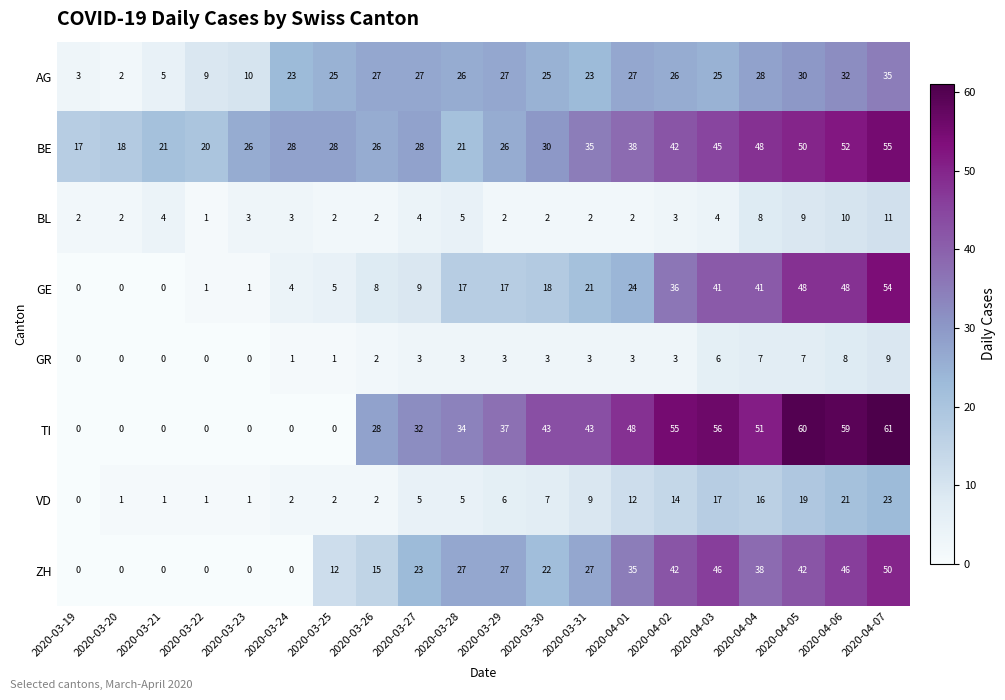

What is the maximum value shown in the chart?

61